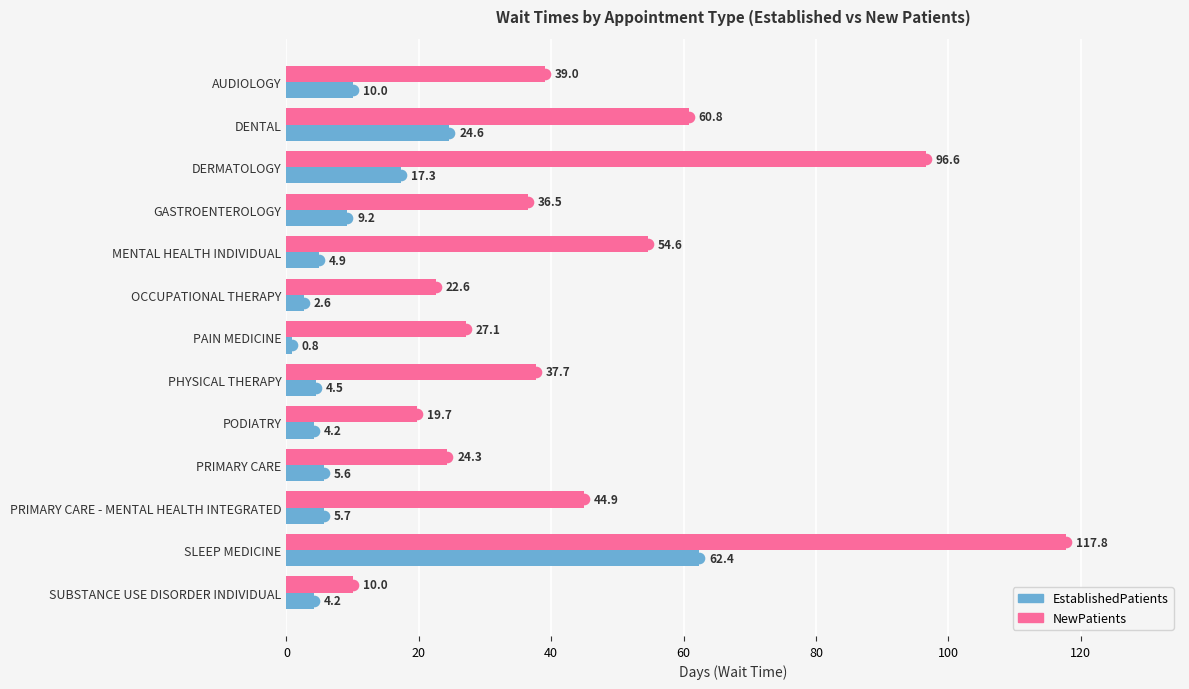

What is the smallest value displayed?

0.8